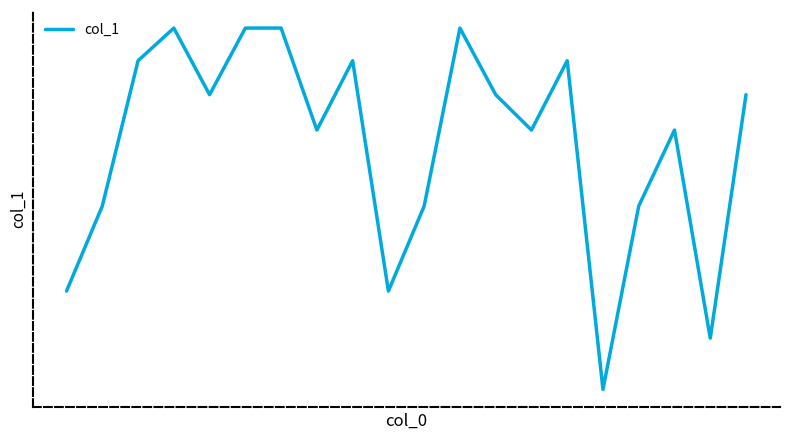

How many values are below 89?

10